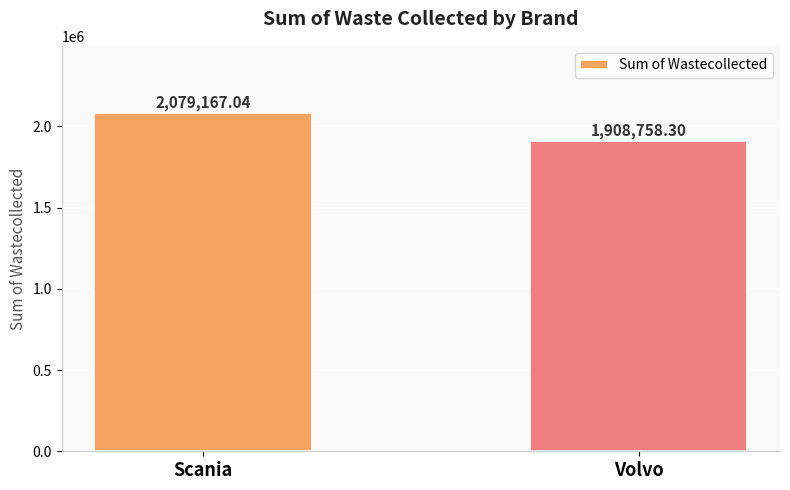

Approximately how many times larger is the value at Volvo compared to Scania?

0.9